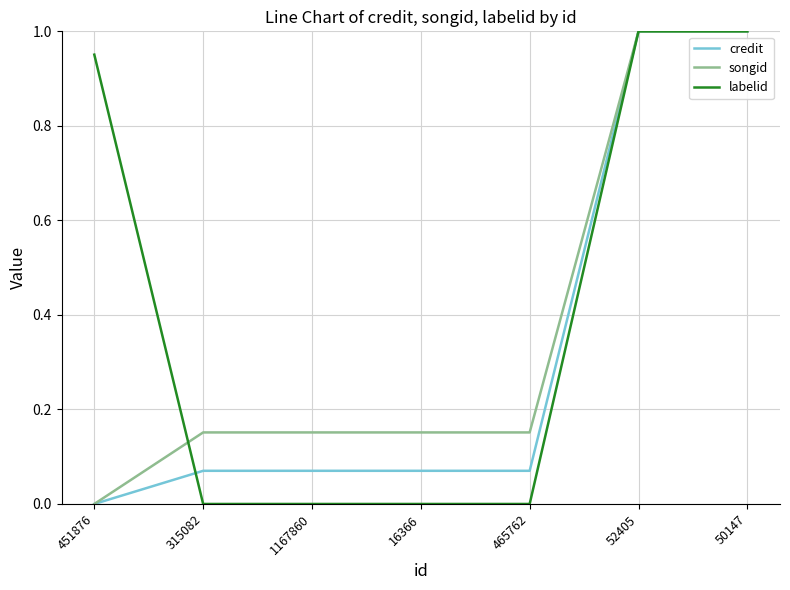

What is the total value across all series at 50147?

3.0